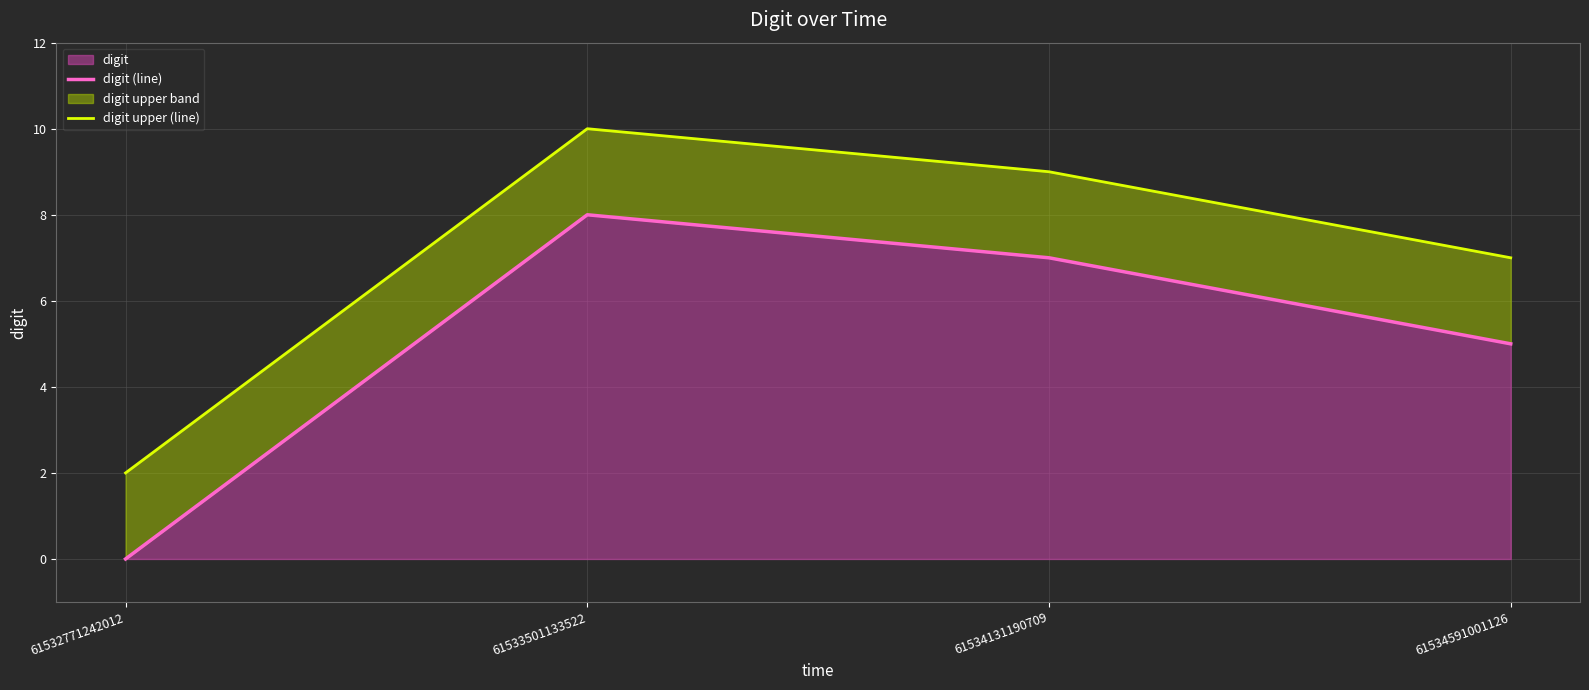

True or false: digit (line) and digit upper (line) cross at least once.

False